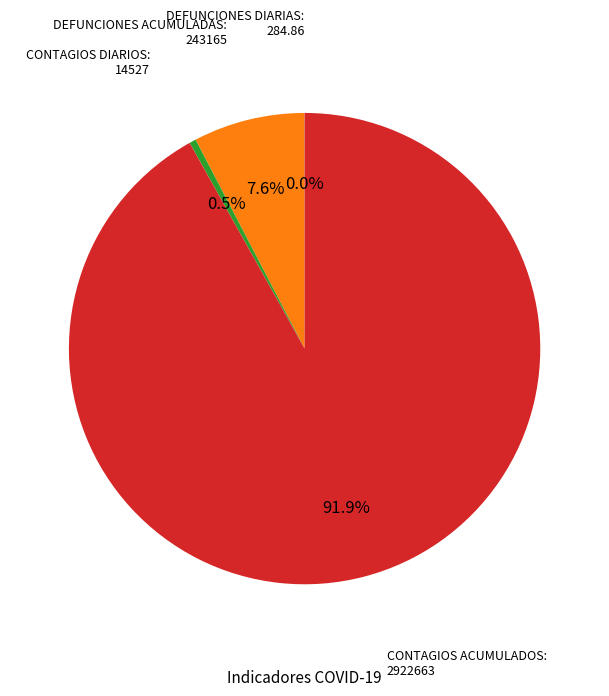

Does any single category account for the majority?

Yes